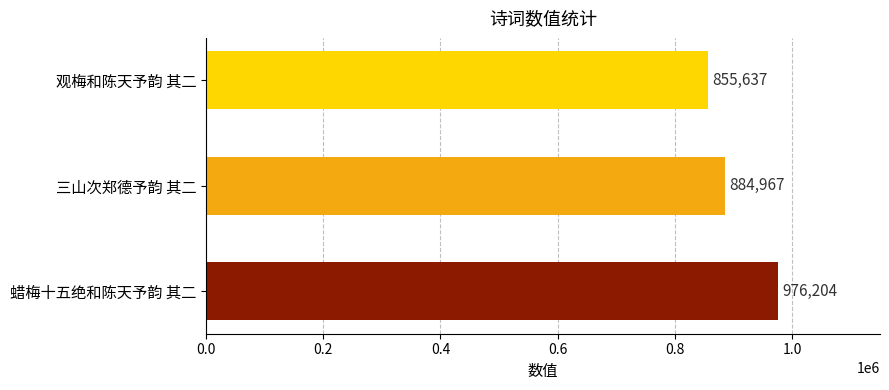

At which label is the value closest to 915920?

三山次郑德予韵 其二